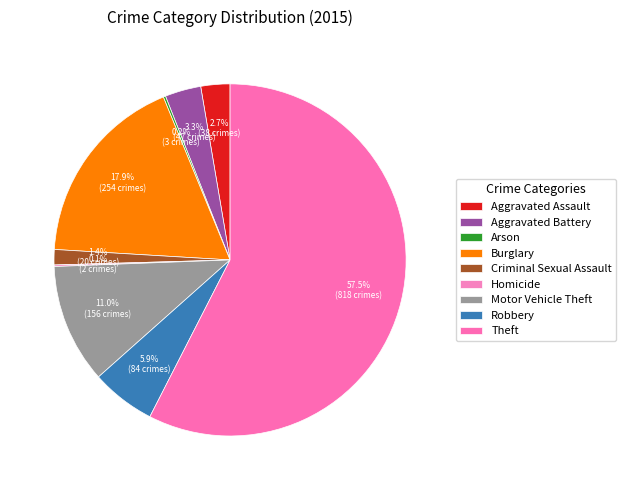

Is it true that Robbery is 6% of the pie?

True